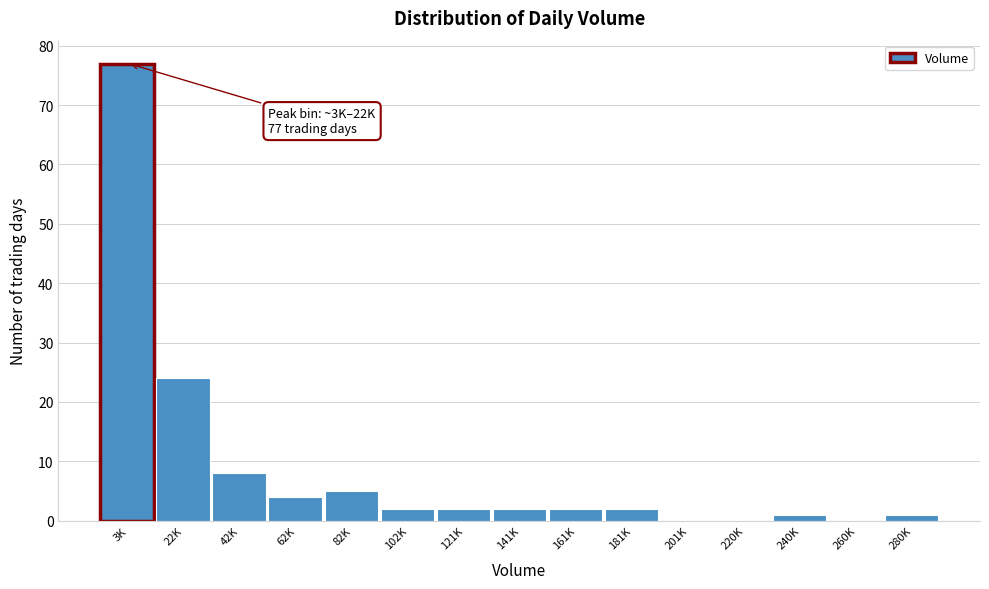

Reading left to right, what are all the values shown in this chart?

3K=77	22K=24	42K=8	62K=4	82K=5	102K=2	121K=2	141K=2	161K=2	181K=2	201K=0	220K=0	240K=1	260K=0	280K=1